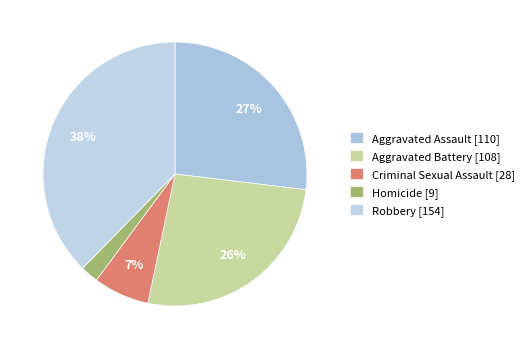

How much of the chart is everything except Criminal Sexual Assault?

93.2%